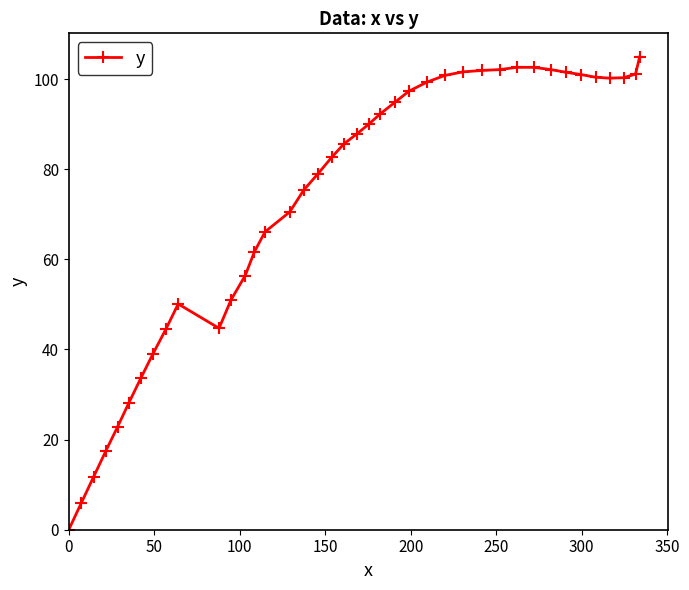

What is the average value?

72.8